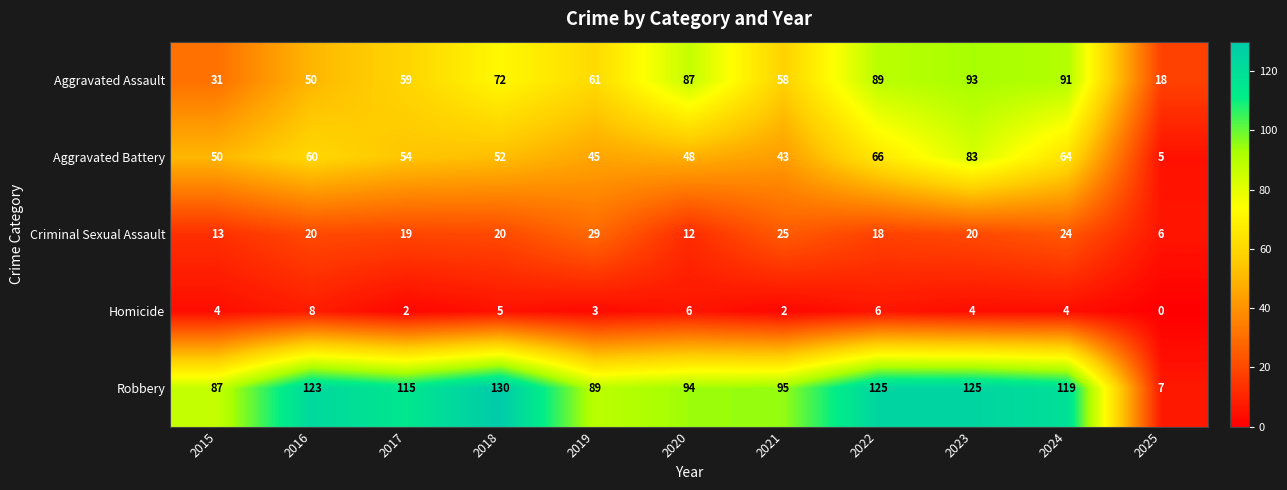

True or false: Aggravated Assault has a value of 128 at 2024.

False